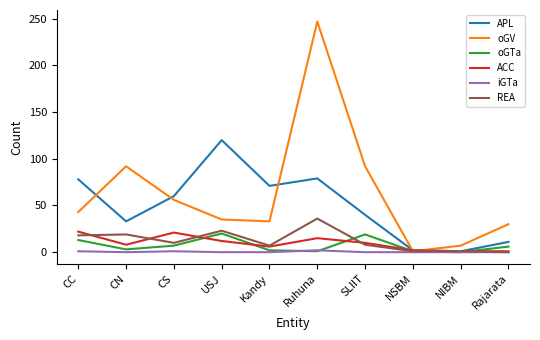

Where does the ACC series first go above 10?

CC